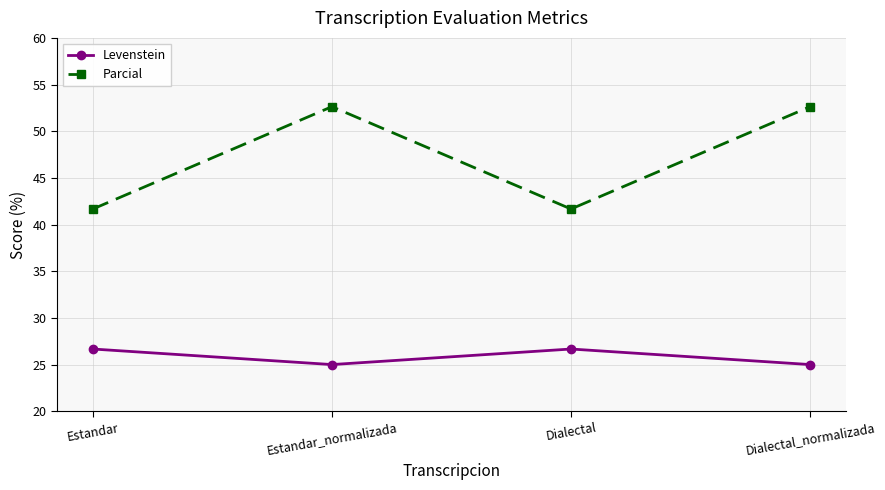

Reading left to right, extract all data points from this chart.

Levenstein: Estandar=26.7	Estandar_normalizada=25.0	Dialectal=26.7	Dialectal_normalizada=25.0
Parcial: Estandar=41.7	Estandar_normalizada=52.6	Dialectal=41.7	Dialectal_normalizada=52.6